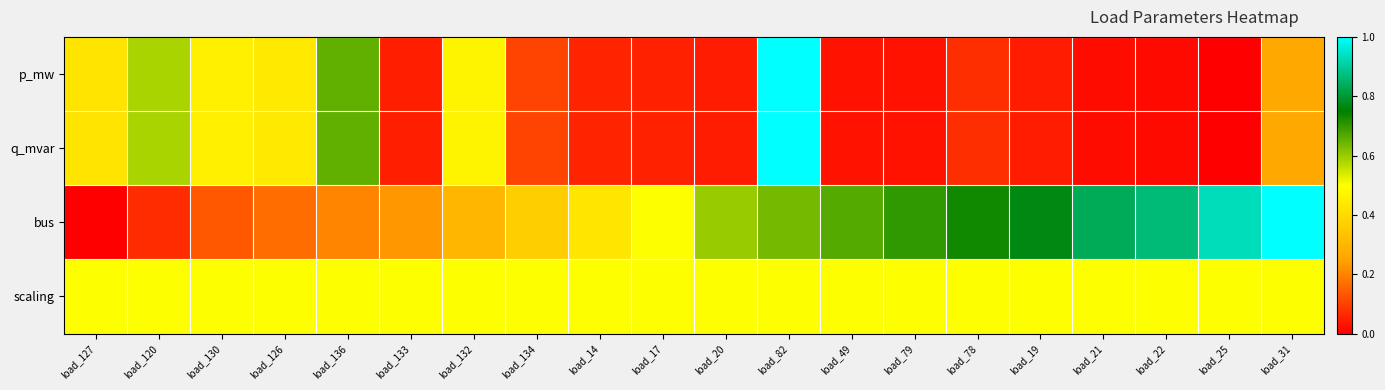

List the series in order of their peak value, highest first.

p_mw, q_mvar, bus, scaling